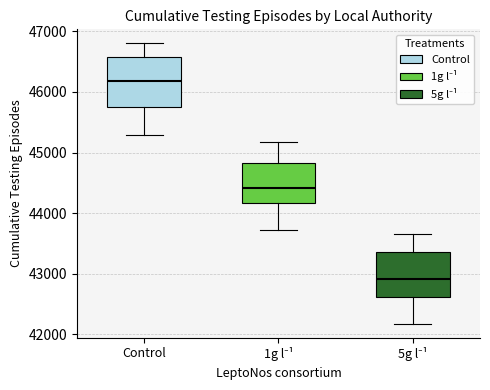

Where does the lower whisker of the box for 5g l⁻¹ end on the y-axis? The values are not printed on the chart, so give them approximately, as read against the axis.

42200